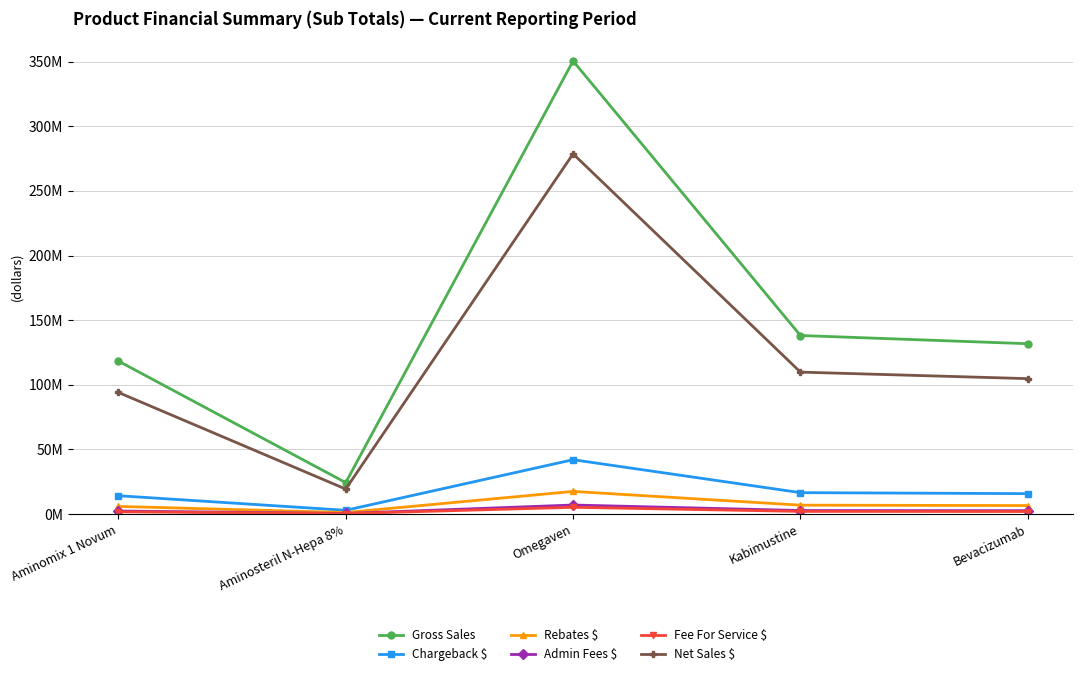

What is the minimum value shown in the chart?

365347.1